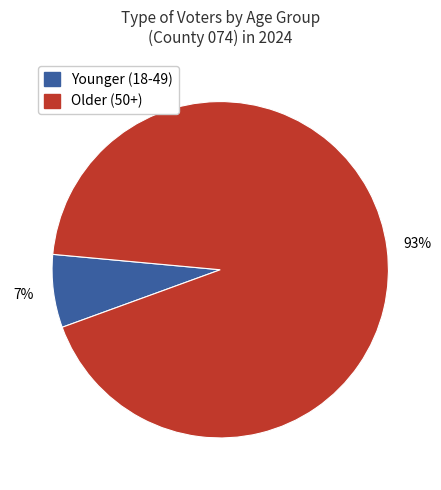

To the nearest percent, what is the average slice percentage?

50%